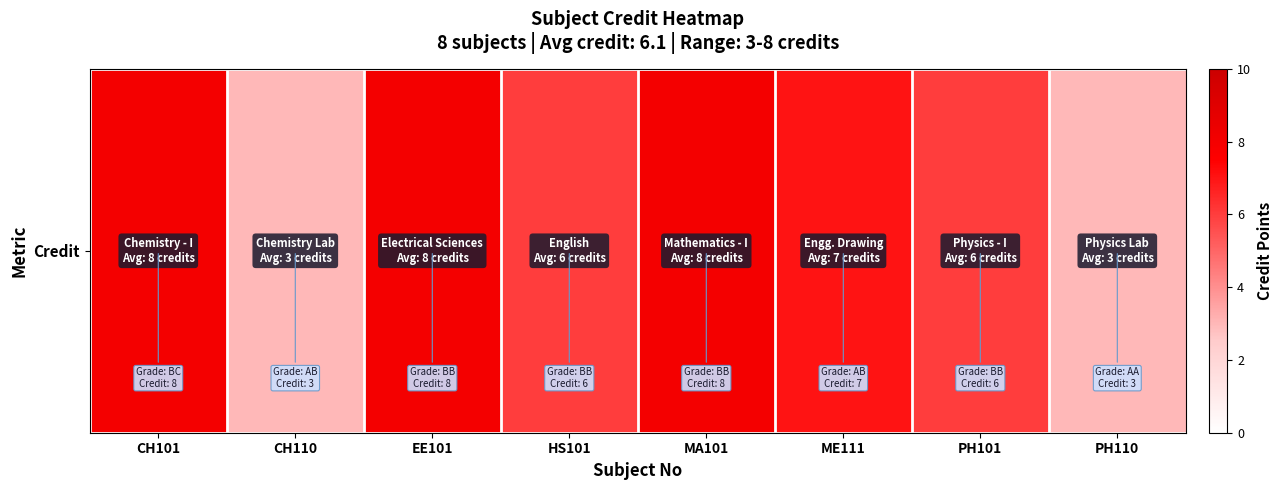

Reading left to right, transcribe all the data shown in this chart.

8	3	8	6	8	7	6	3